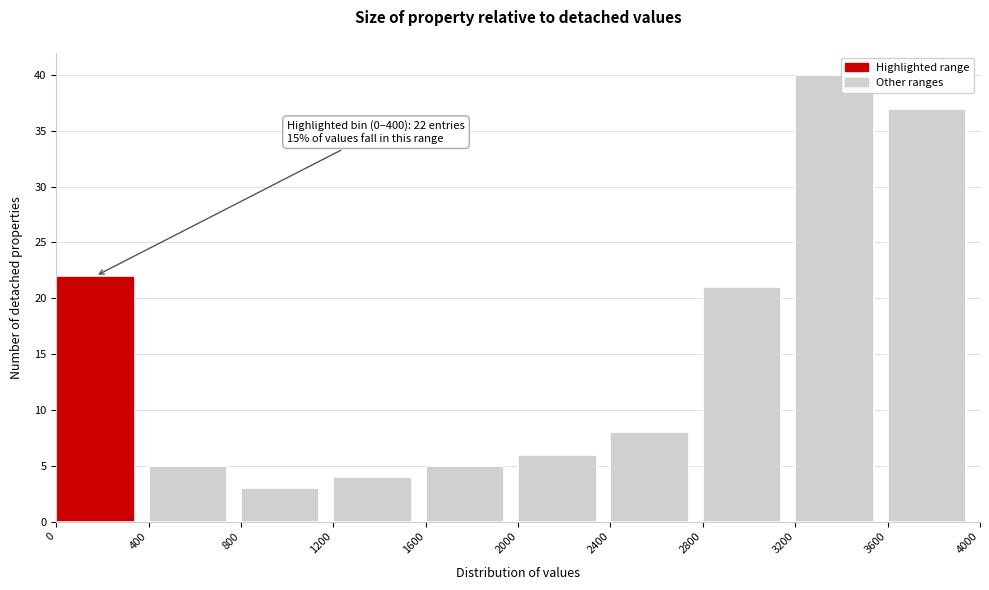

Which range on the x-axis has the tallest bar?

3200 to 3600